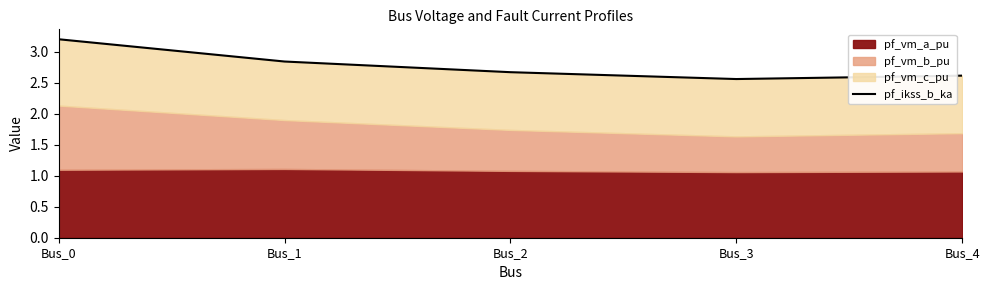

True or false: the data shows 2.8 at Bus_1.

True